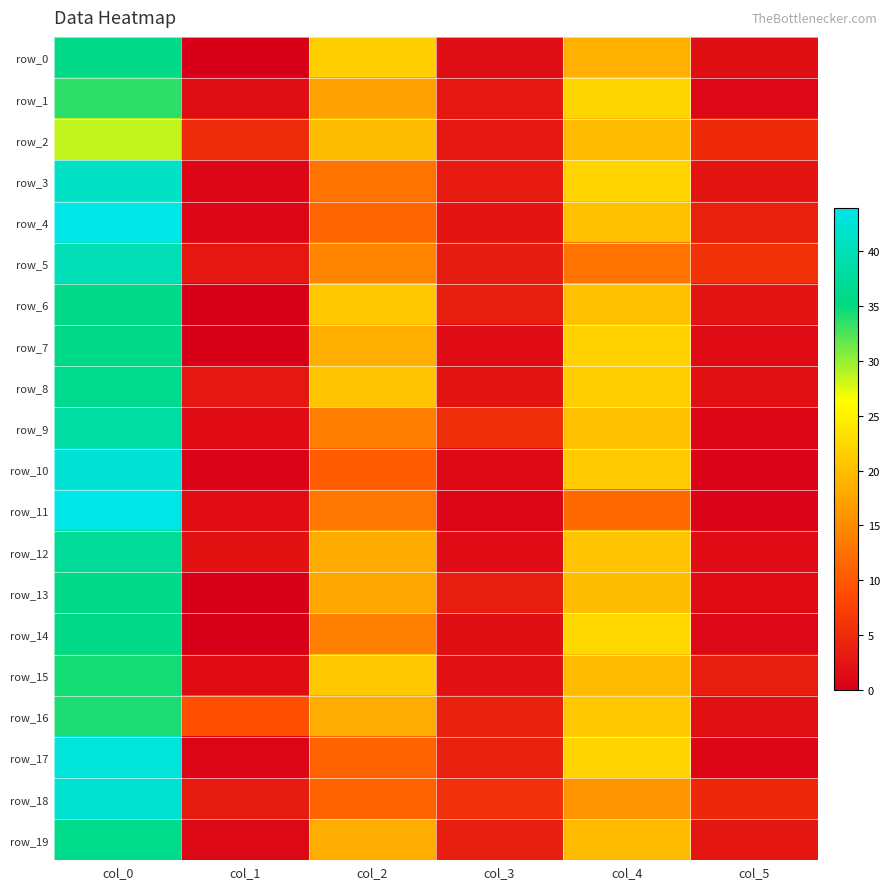

Which category has the highest value across all series?

col_0